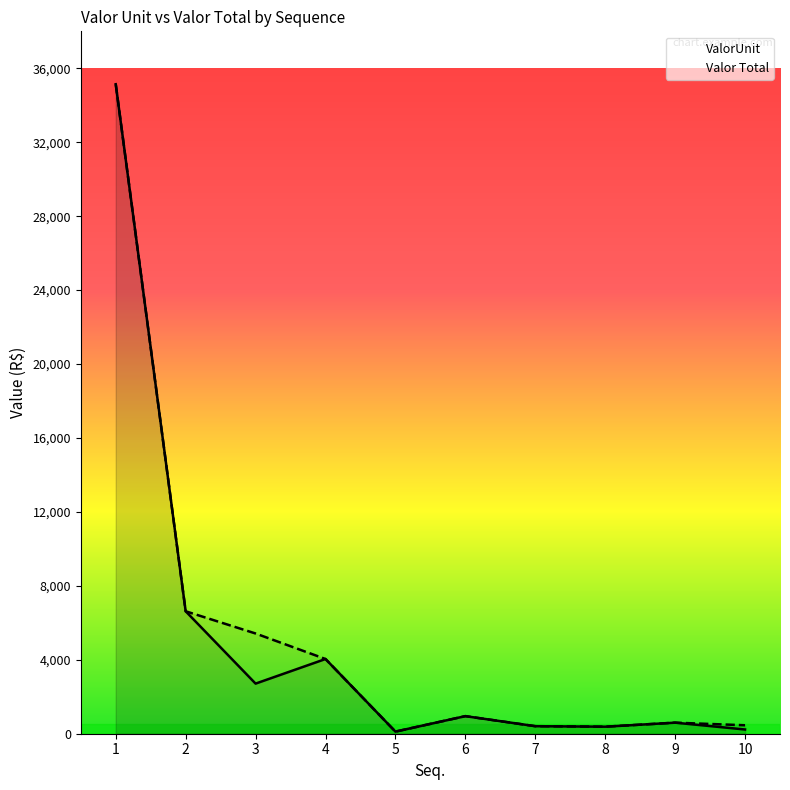

How many lines are shown in the chart?

2